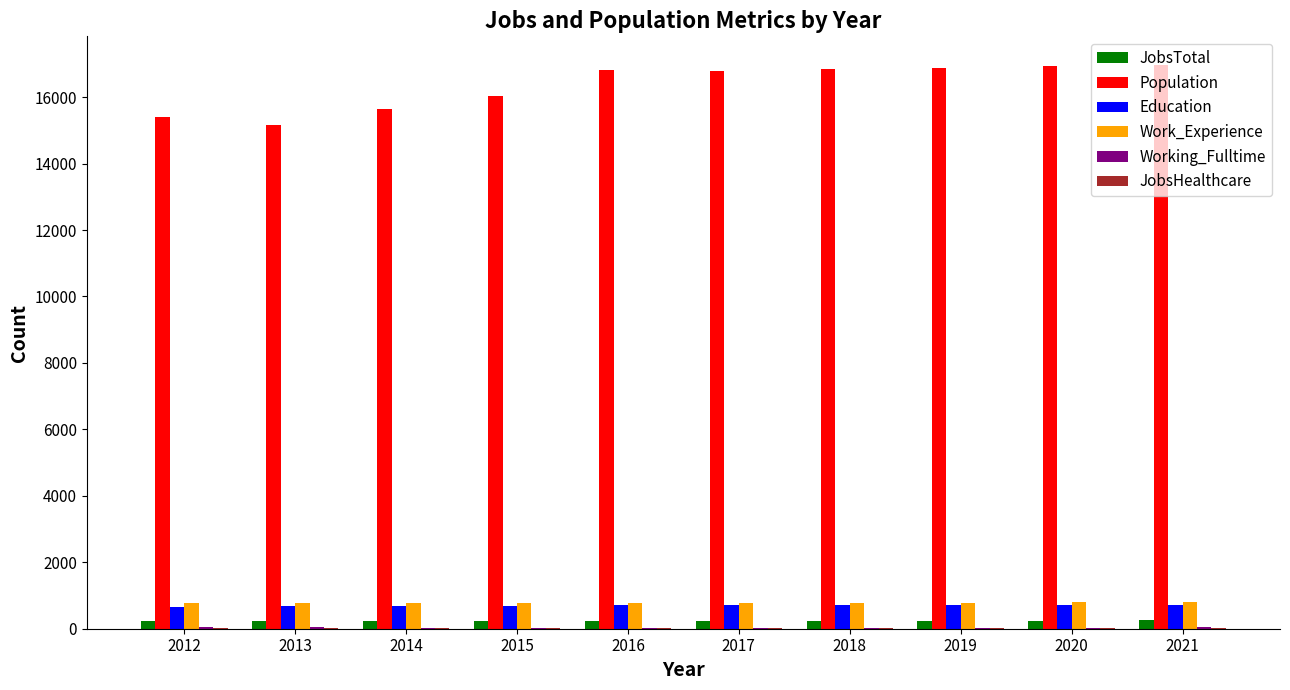

Which series changed the most between 2012 and 2019?

Population